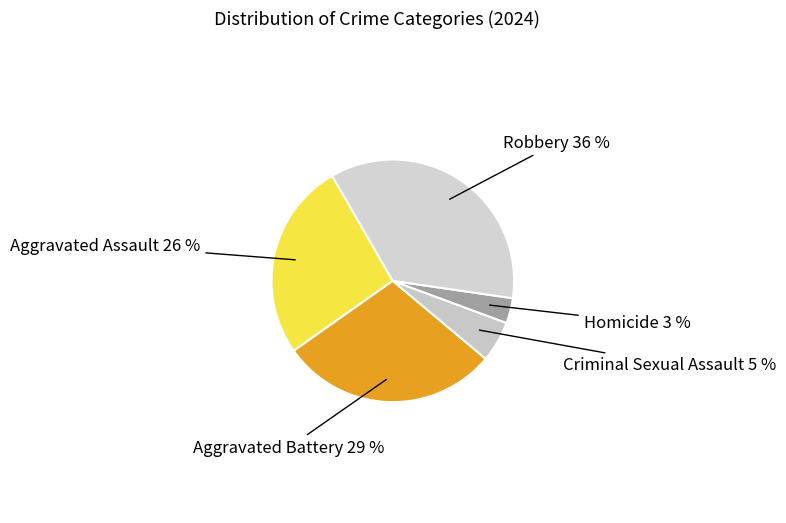

To the nearest percent, what is the average slice percentage?

20%